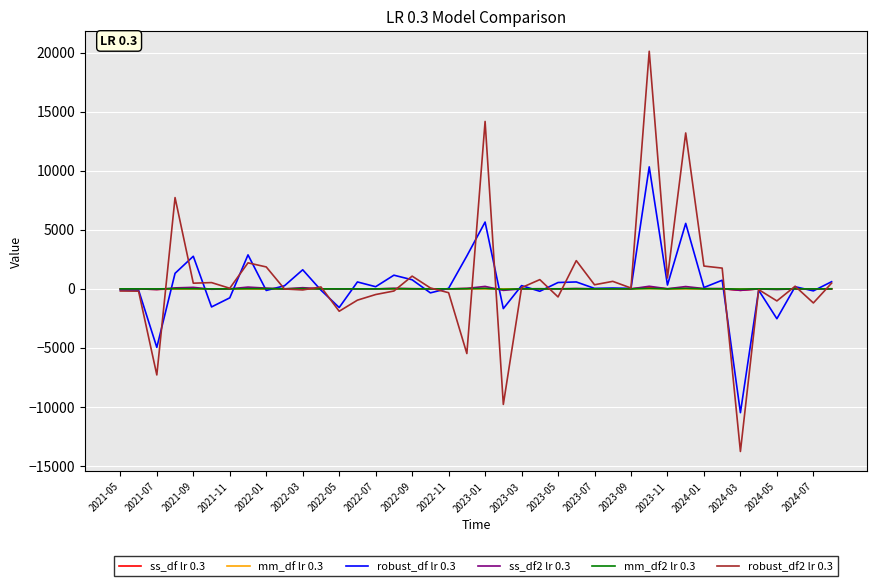

What is the minimum value shown in the chart?

-13770.8